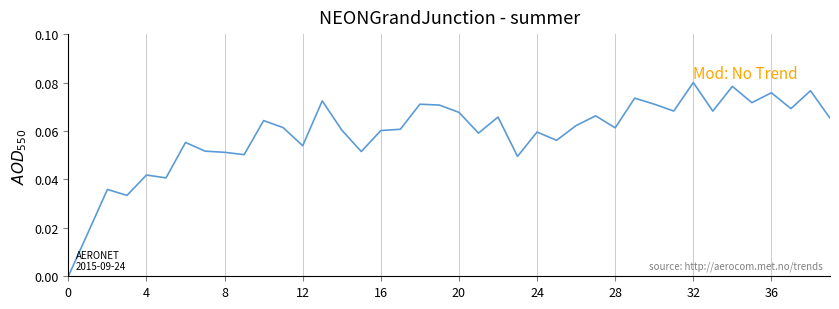

Does the chart display data point markers on the line(s)?

No